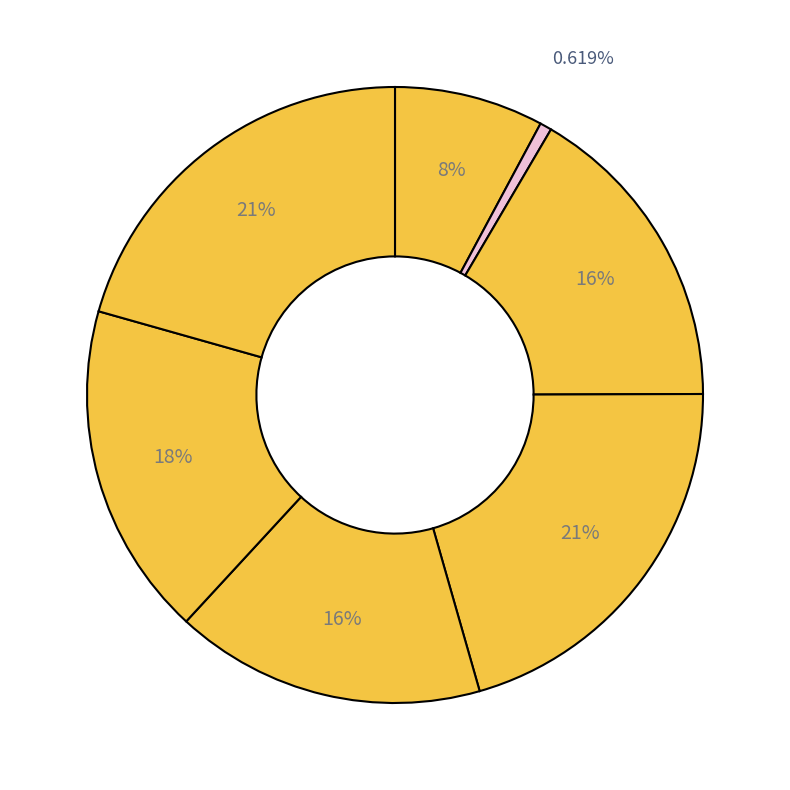

How many segments does this pie chart have?

7